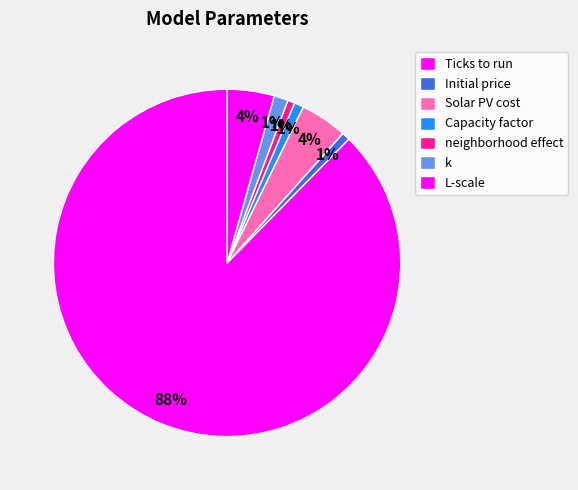

How many segments does this pie chart have?

7